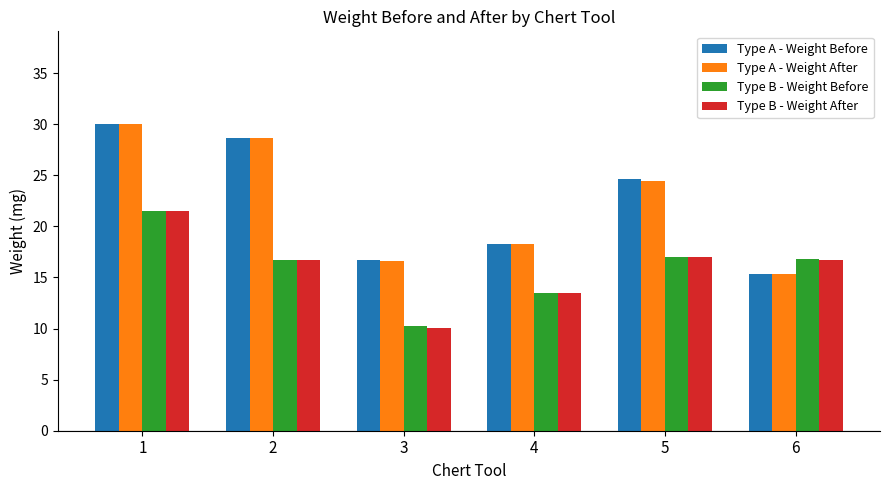

Is the value of Type A - Weight Before at 5 greater than the value of Type A - Weight After at 3?

Yes